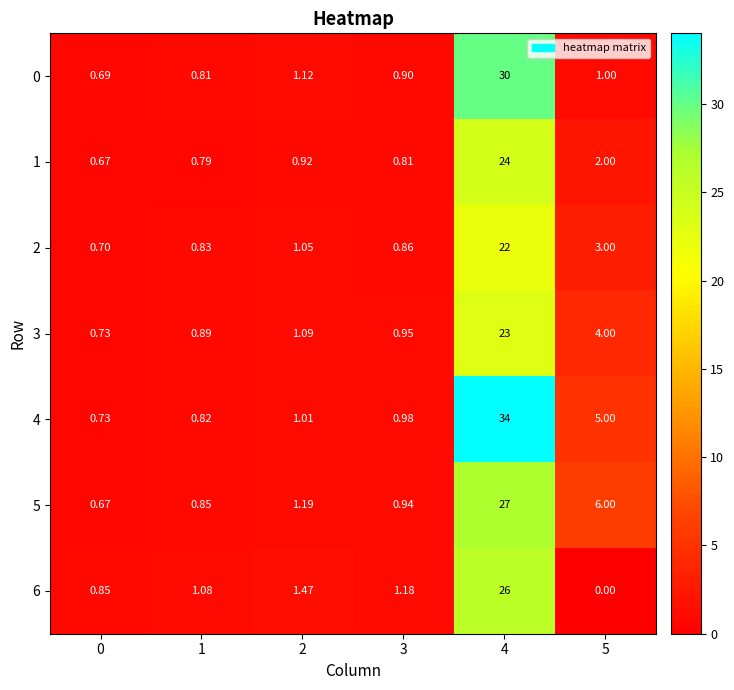

Is the value of 0 at 0 greater than the value of 2 at 5?

No